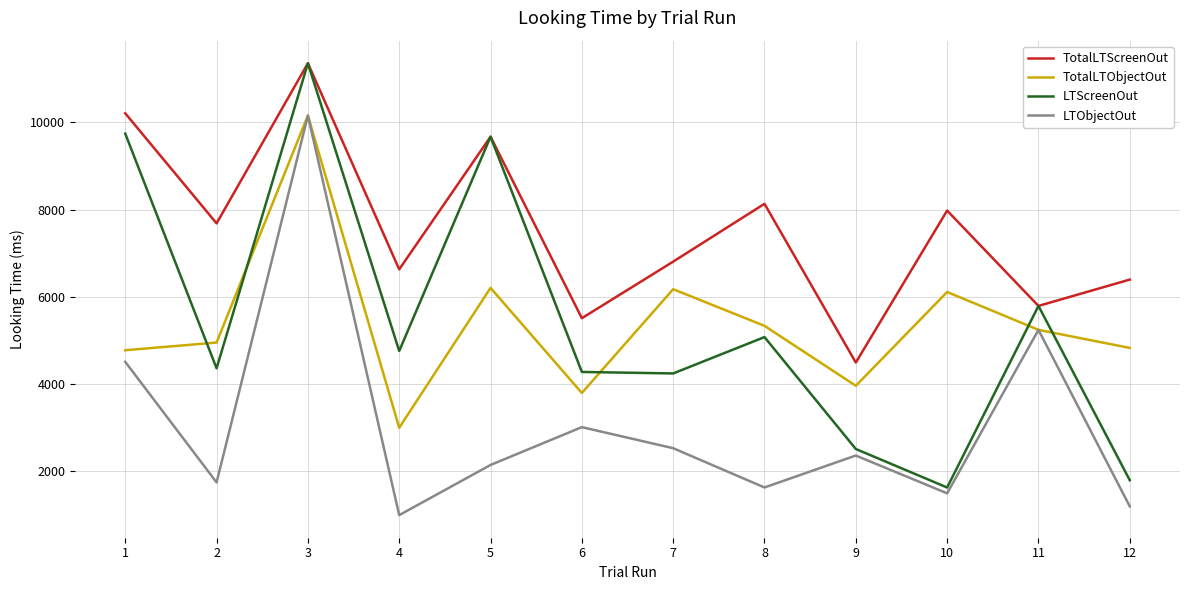

What is the sum of all LTScreenOut values?

65249